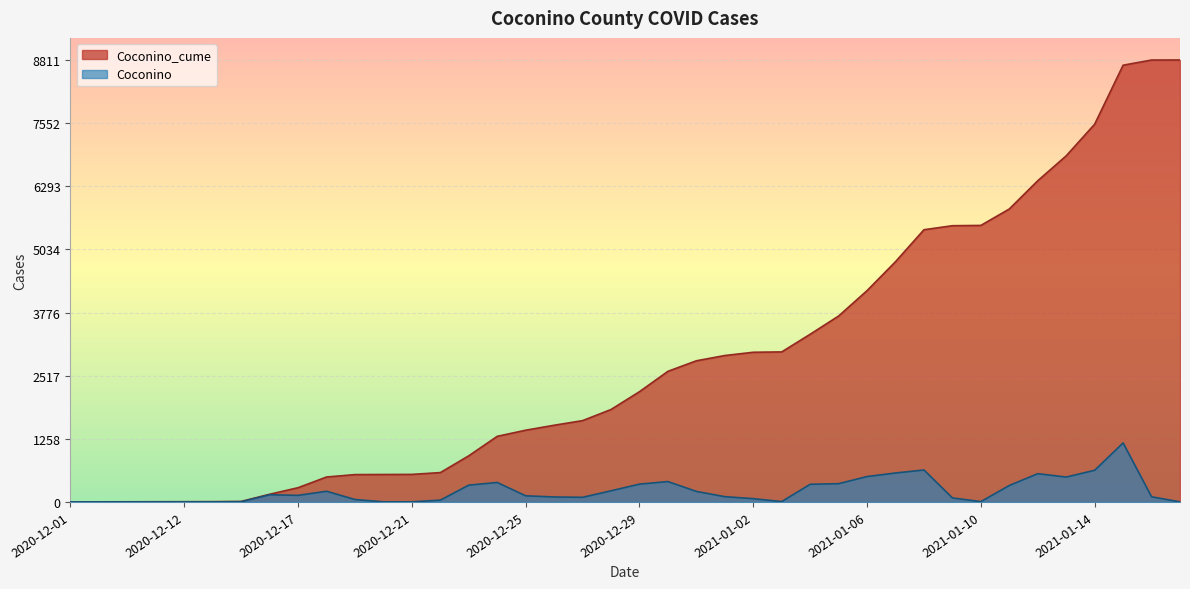

Which category has the highest value across all series?

2021-01-17